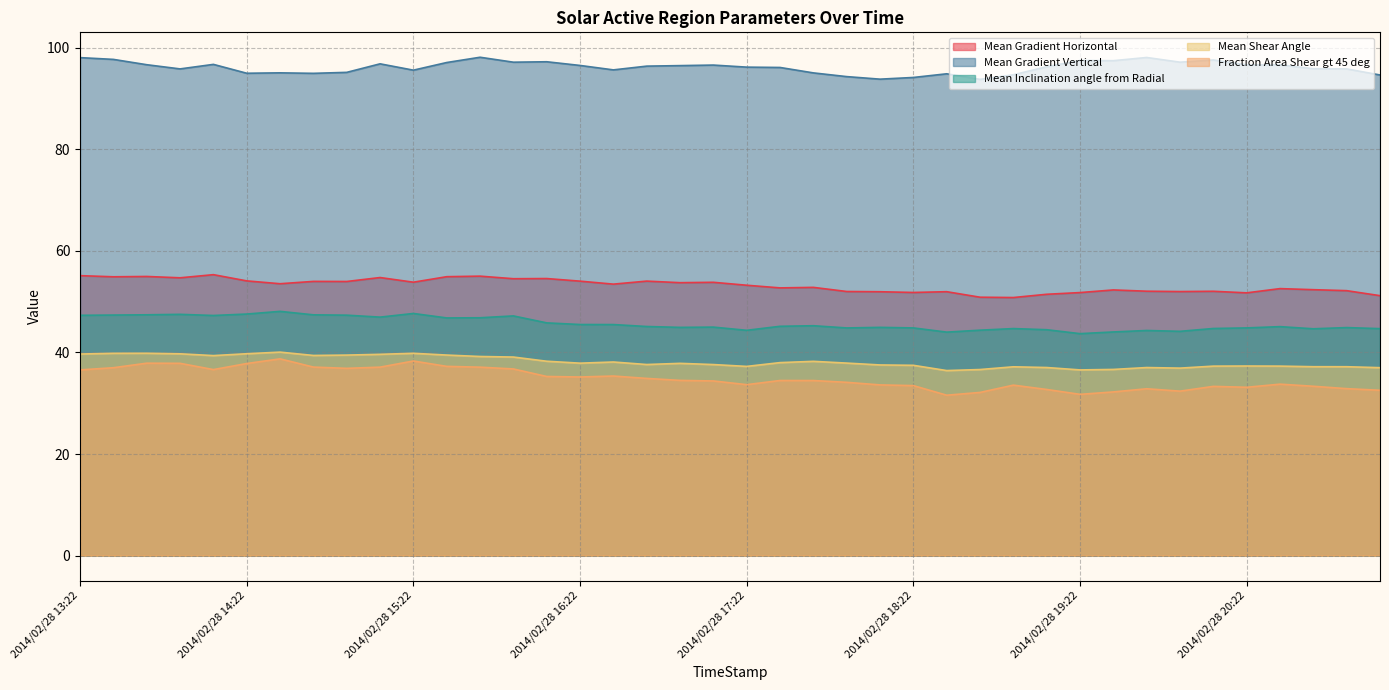

What is the difference between the maximum and second lowest values in the Mean Shear Angle series?

3.5